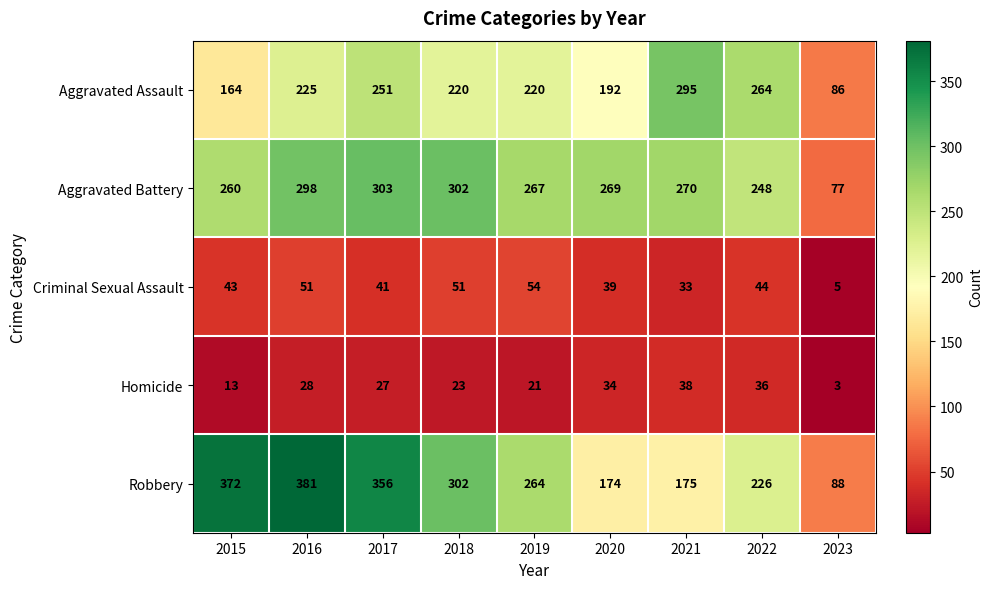

The Aggravated Battery series shows 270 at 2021. True or false?

True